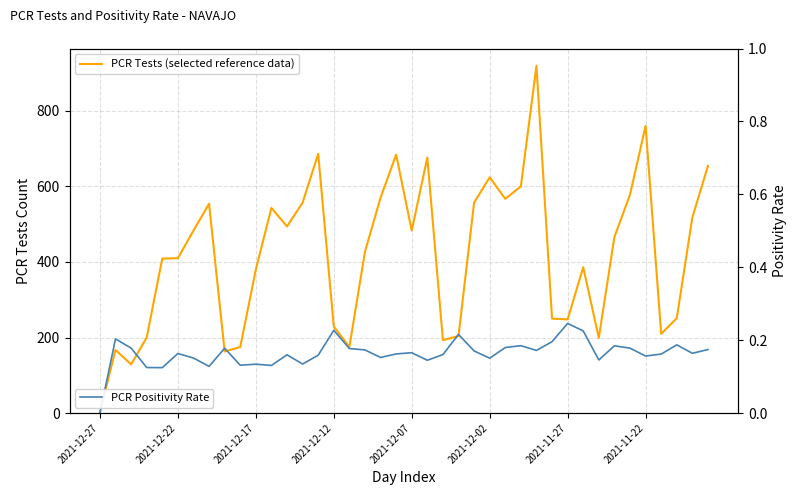

What are all the series names shown in the legend?

PCR Tests (selected reference data), PCR Positivity Rate